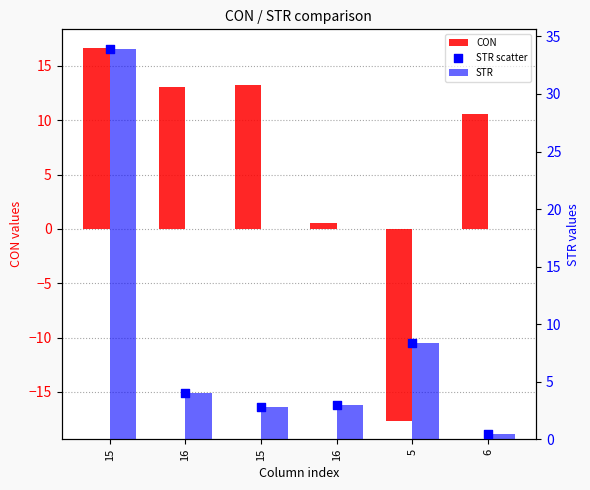

At how many categories does at least one series exceed -12?

6